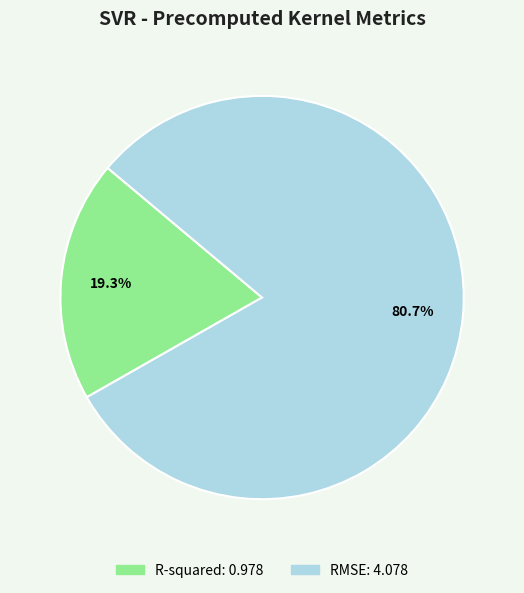

To the nearest percent, what portion does R-squared represent?

19%